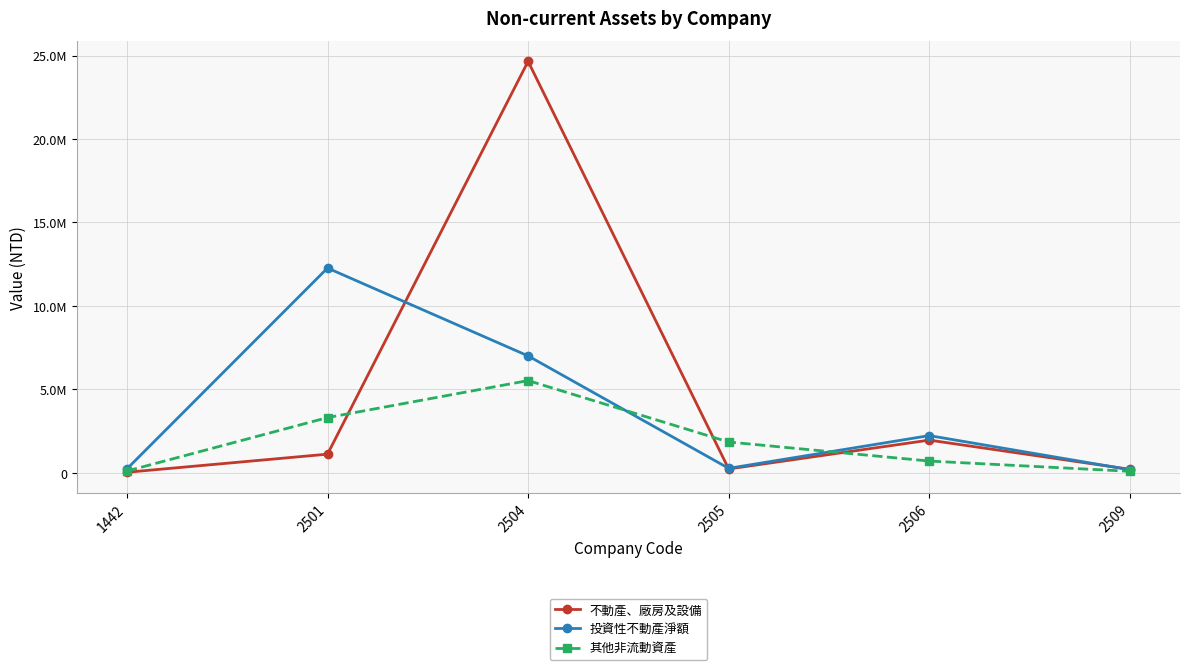

The value of 不動產、廠房及設備 at 2505 is 225888. True or false?

True